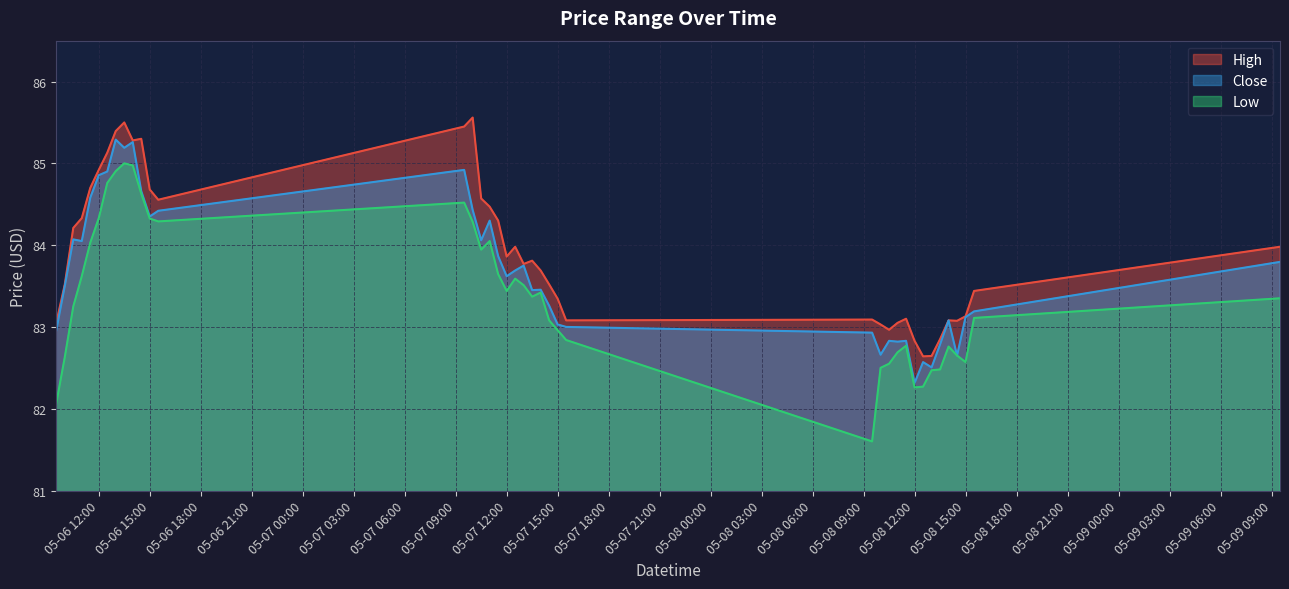

Which series has the largest range (max minus min)?

Low